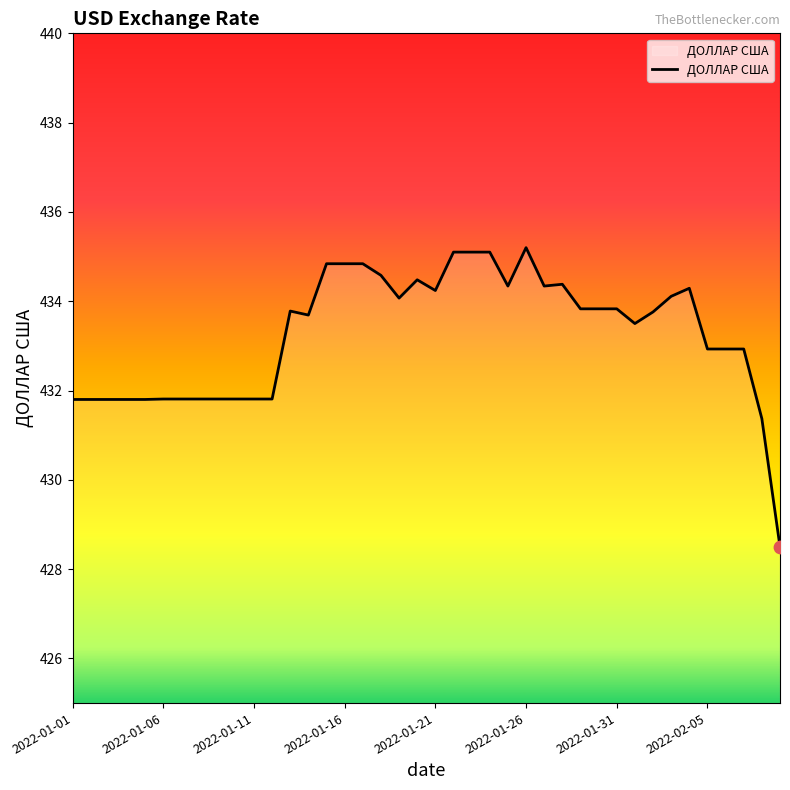

What is the maximum value shown in the chart?

435.2